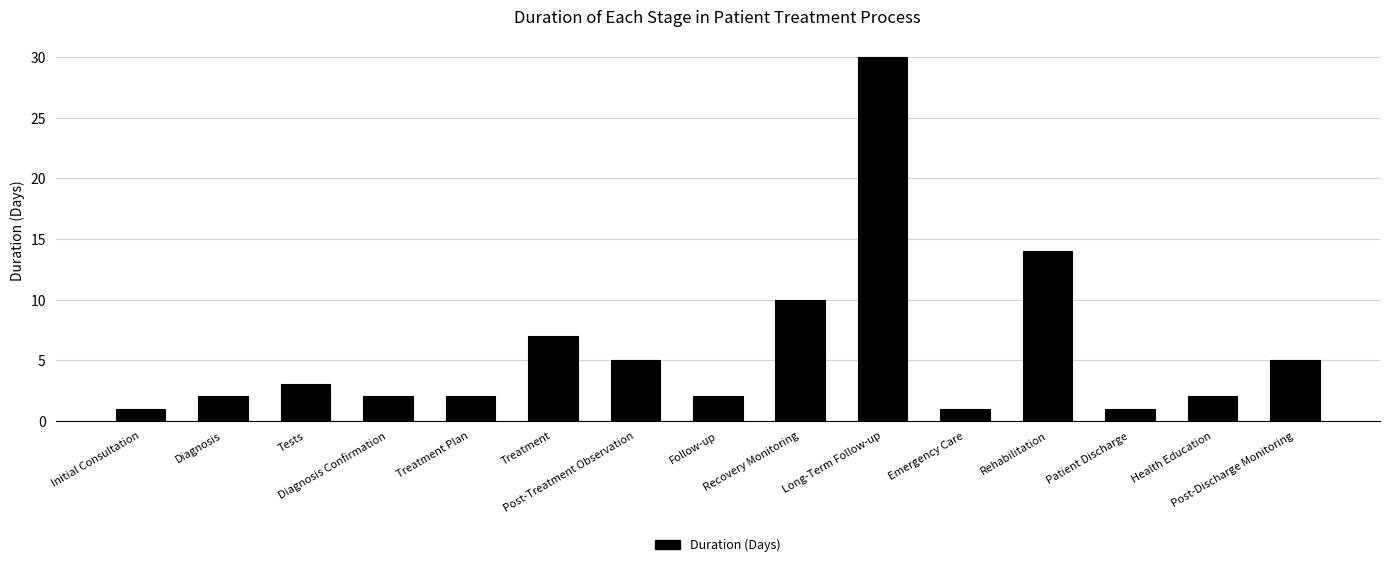

What is the smallest value displayed?

1